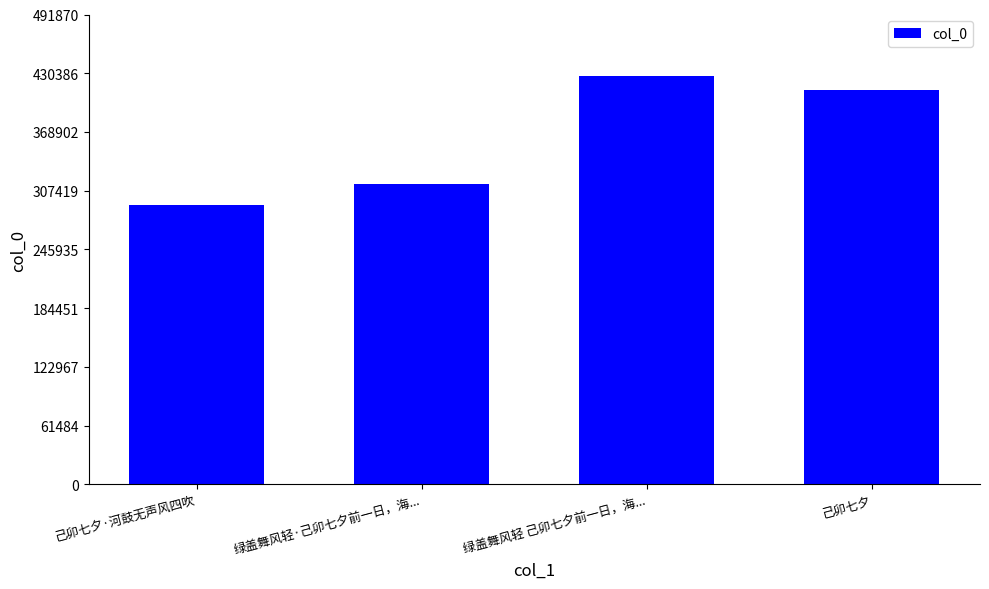

Rank the categories by value from lowest to highest.

己卯七夕·河鼓无声风四吹, 绿盖舞风轻·己卯七夕前一日，海..., 己卯七夕, 绿盖舞风轻 己卯七夕前一日，海...